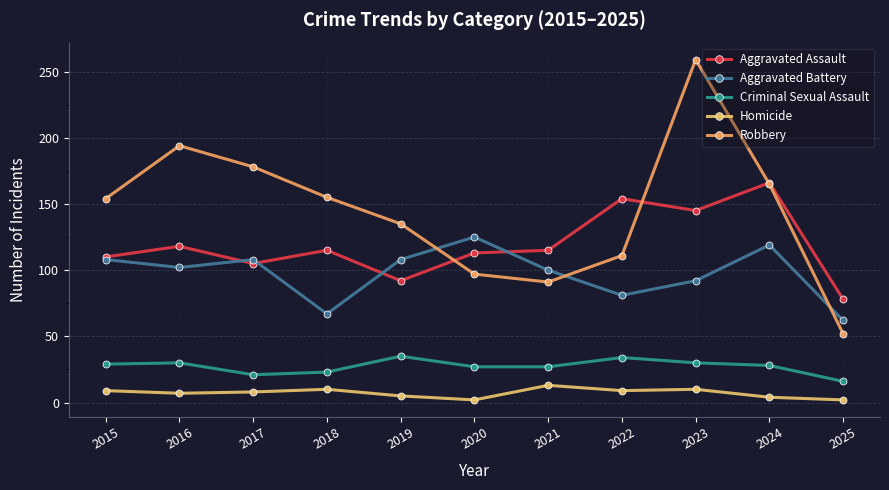

Reading left to right, transcribe all the data shown in this chart.

Aggravated Assault: 110	118	105	115	92	113	115	154	145	166	78
Aggravated Battery: 108	102	108	67	108	125	100	81	92	119	62
Criminal Sexual Assault: 29	30	21	23	35	27	27	34	30	28	16
Homicide: 9	7	8	10	5	2	13	9	10	4	2
Robbery: 154	194	178	155	135	97	91	111	259	165	52